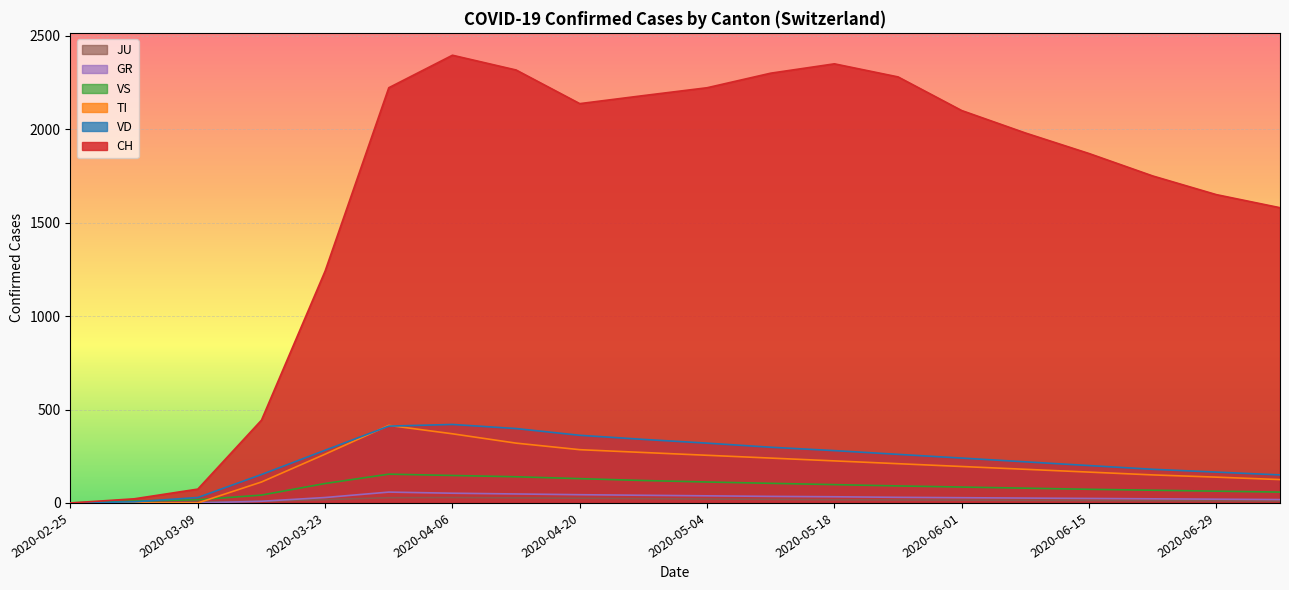

What is the value of the TI point at the 20th from the left?

125